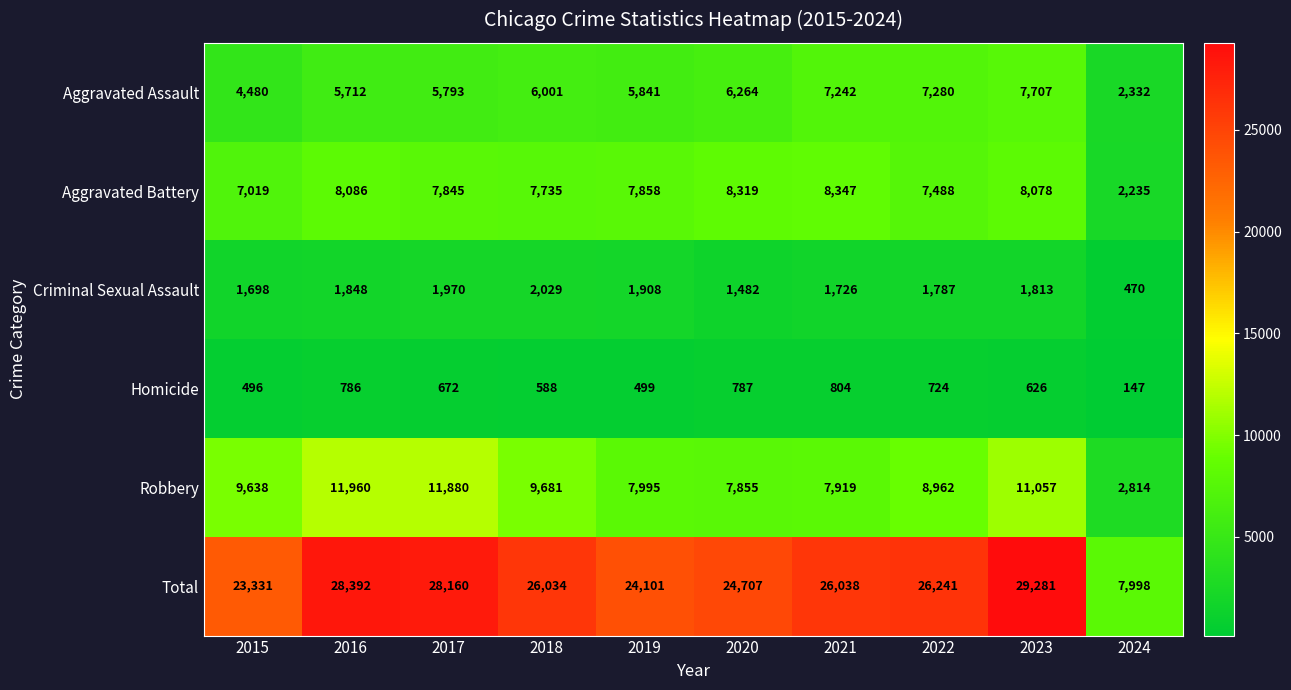

At 2023, list the series in order from smallest to largest.

Homicide, Criminal Sexual Assault, Aggravated Assault, Aggravated Battery, Robbery, Total